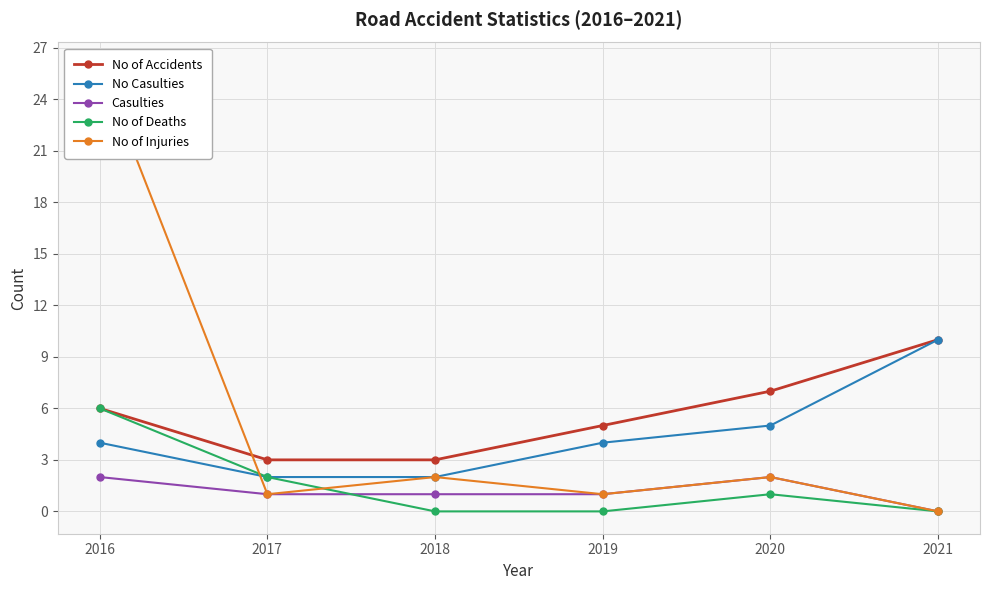

How many positive values does the No of Injuries series have?

5